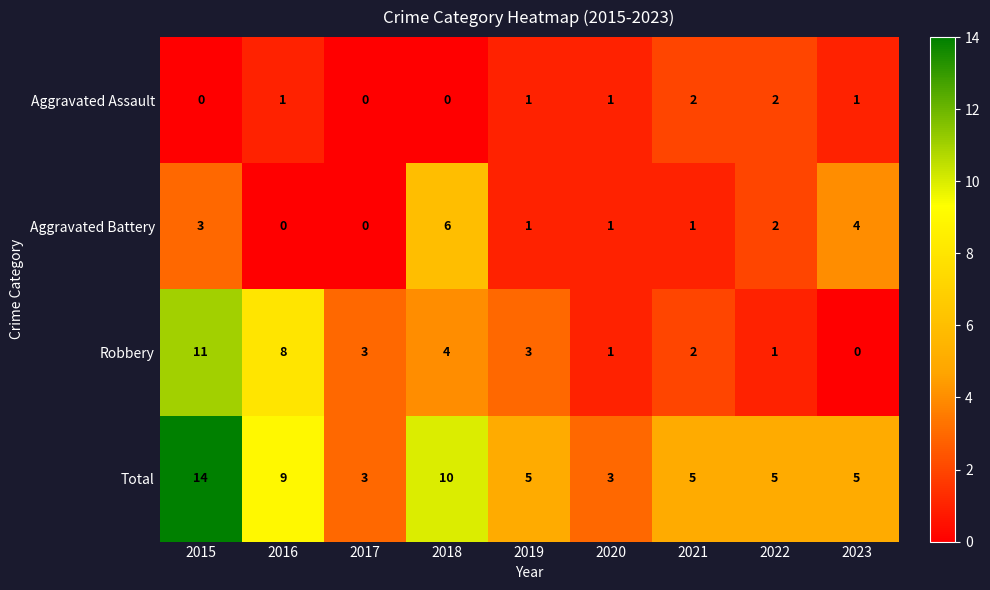

True or false: Aggravated Assault has a value of 1 at 2018.

False